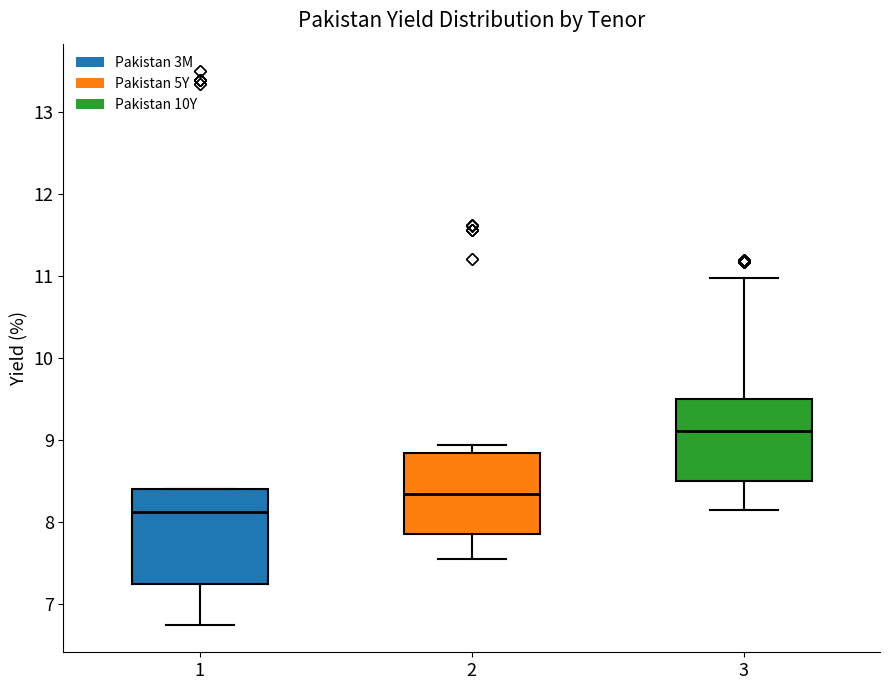

Comparing the boxes themselves (not the whiskers), which one is the tallest?

1